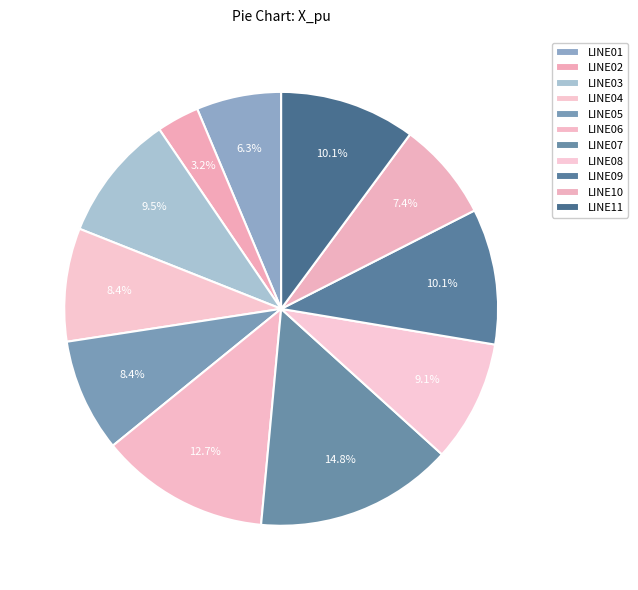

How many segments does this pie chart have?

11